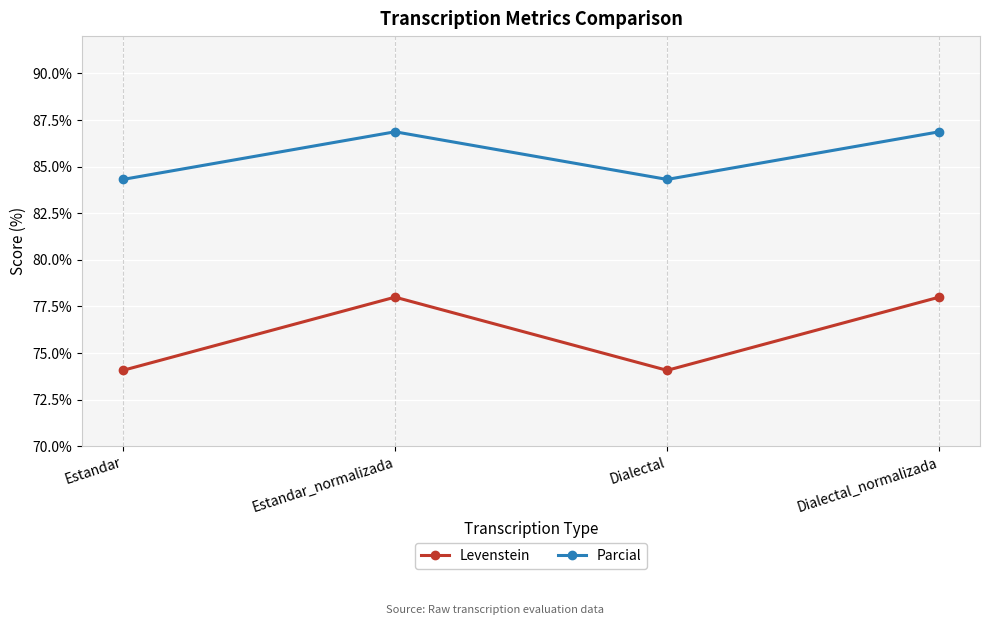

Rank the series by their average value, from lowest to highest.

Levenstein, Parcial